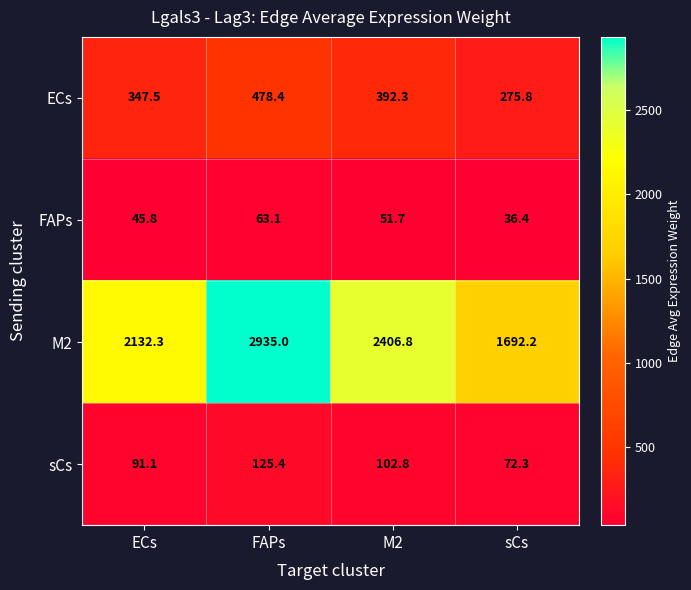

Which series has the largest range (max minus min)?

M2